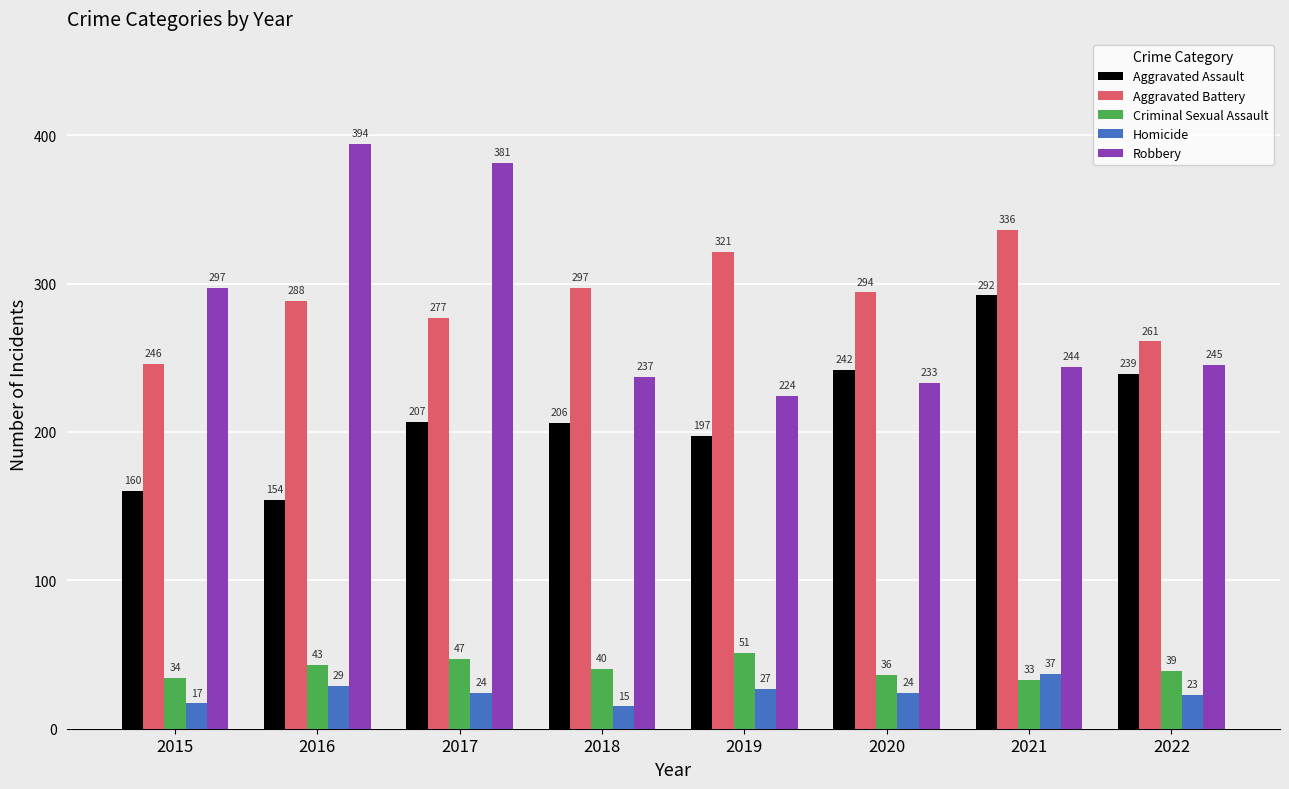

The value of Aggravated Assault at 2022 is 239. True or false?

True